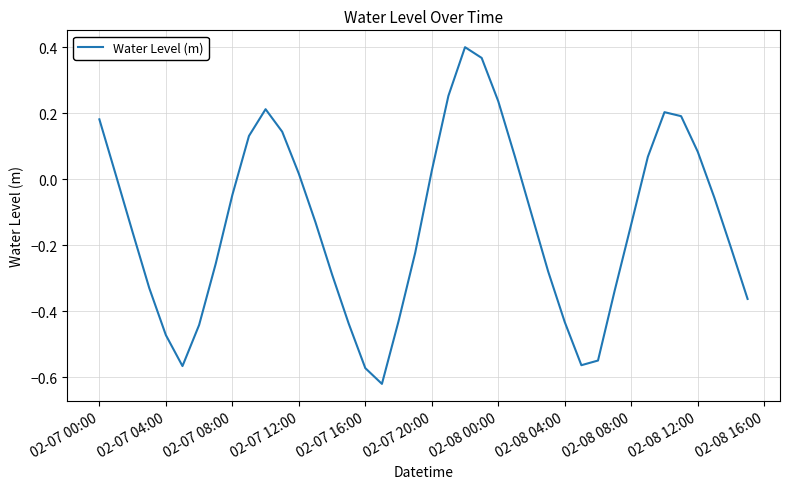

Does the chart display data point markers on the line(s)?

No